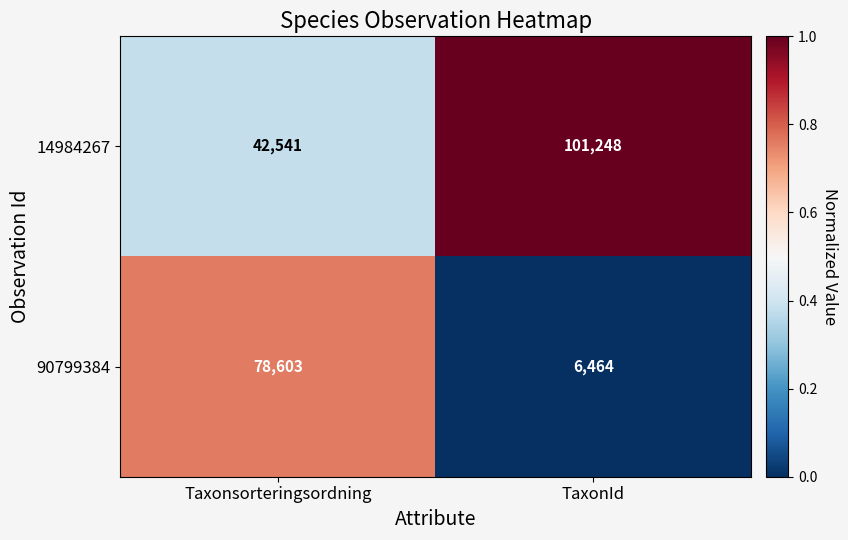

The value of 90799384 at TaxonId is 1837. True or false?

False